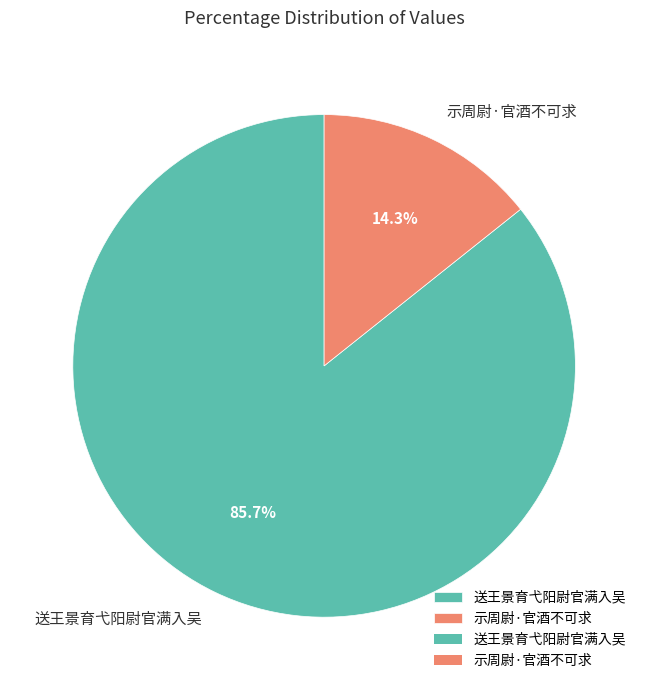

Is the sum of 示周尉·官酒不可求 and 送王景育弋阳尉官满入吴 greater than half?

Yes